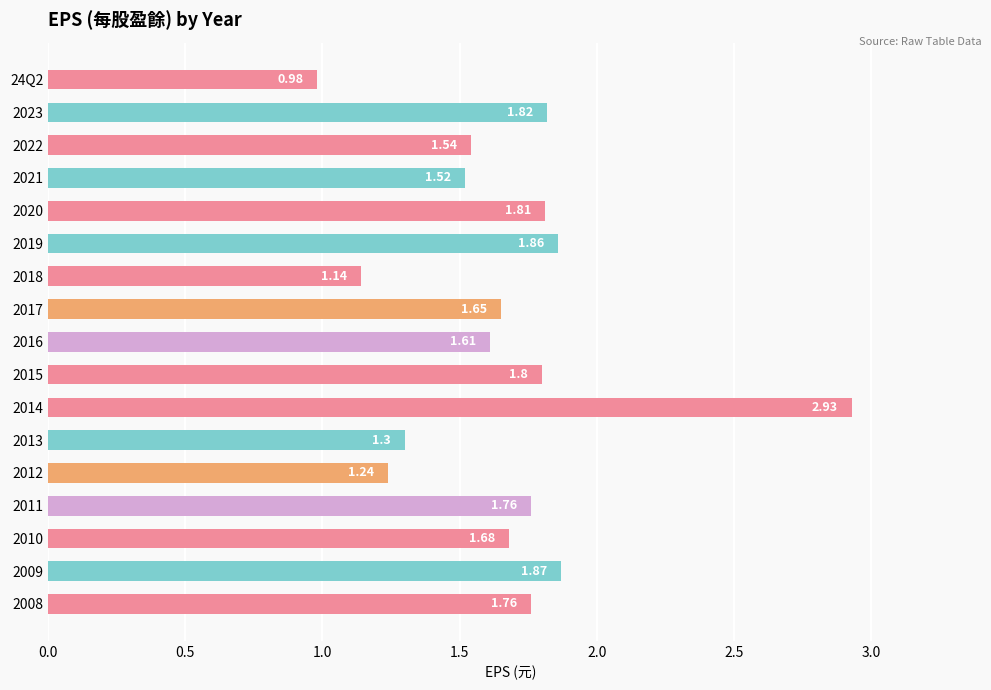

How many bars are there in total?

17